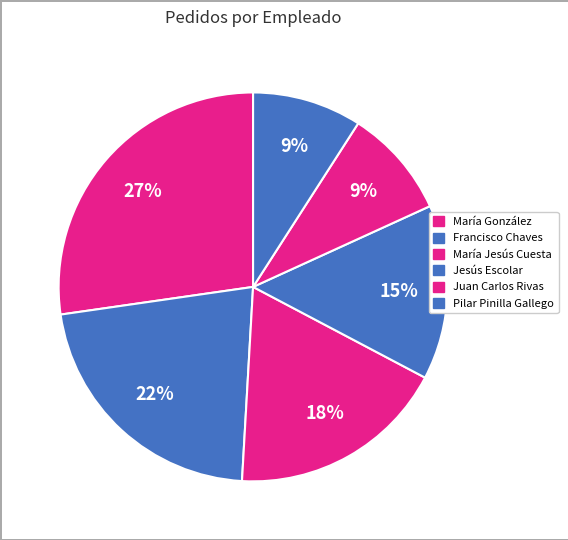

To the nearest percent, what is the combined percentage of María González and Francisco Chaves?

49%